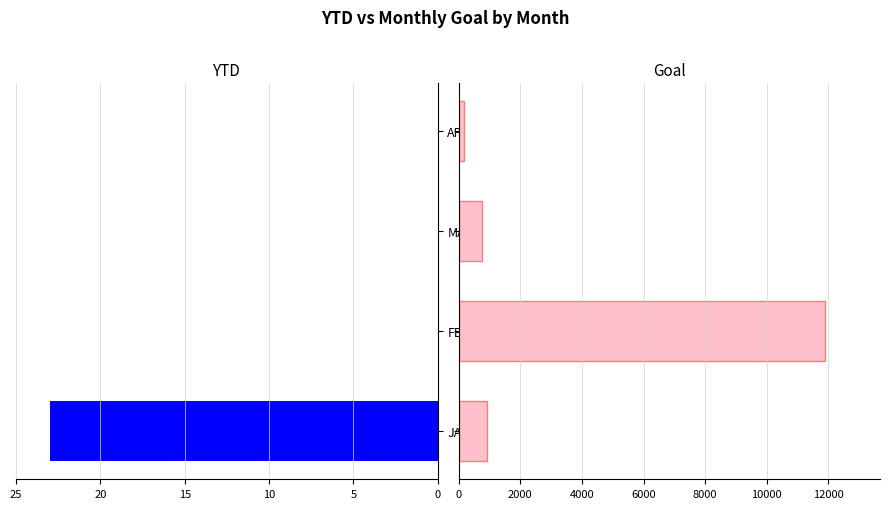

What is the spread (max minus min) of values at JAN?

898